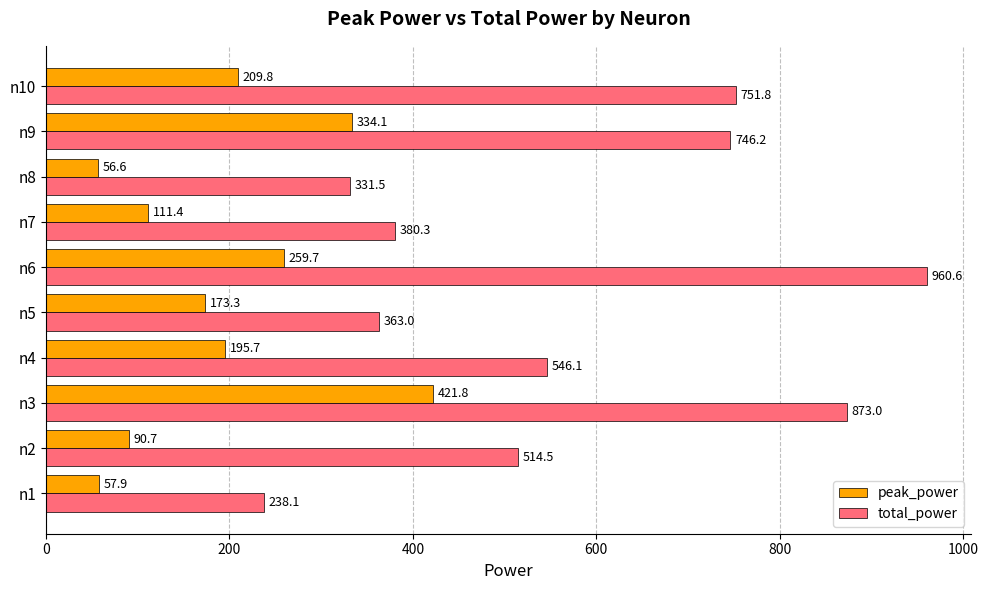

At which category is the sum across all series the highest?

n3